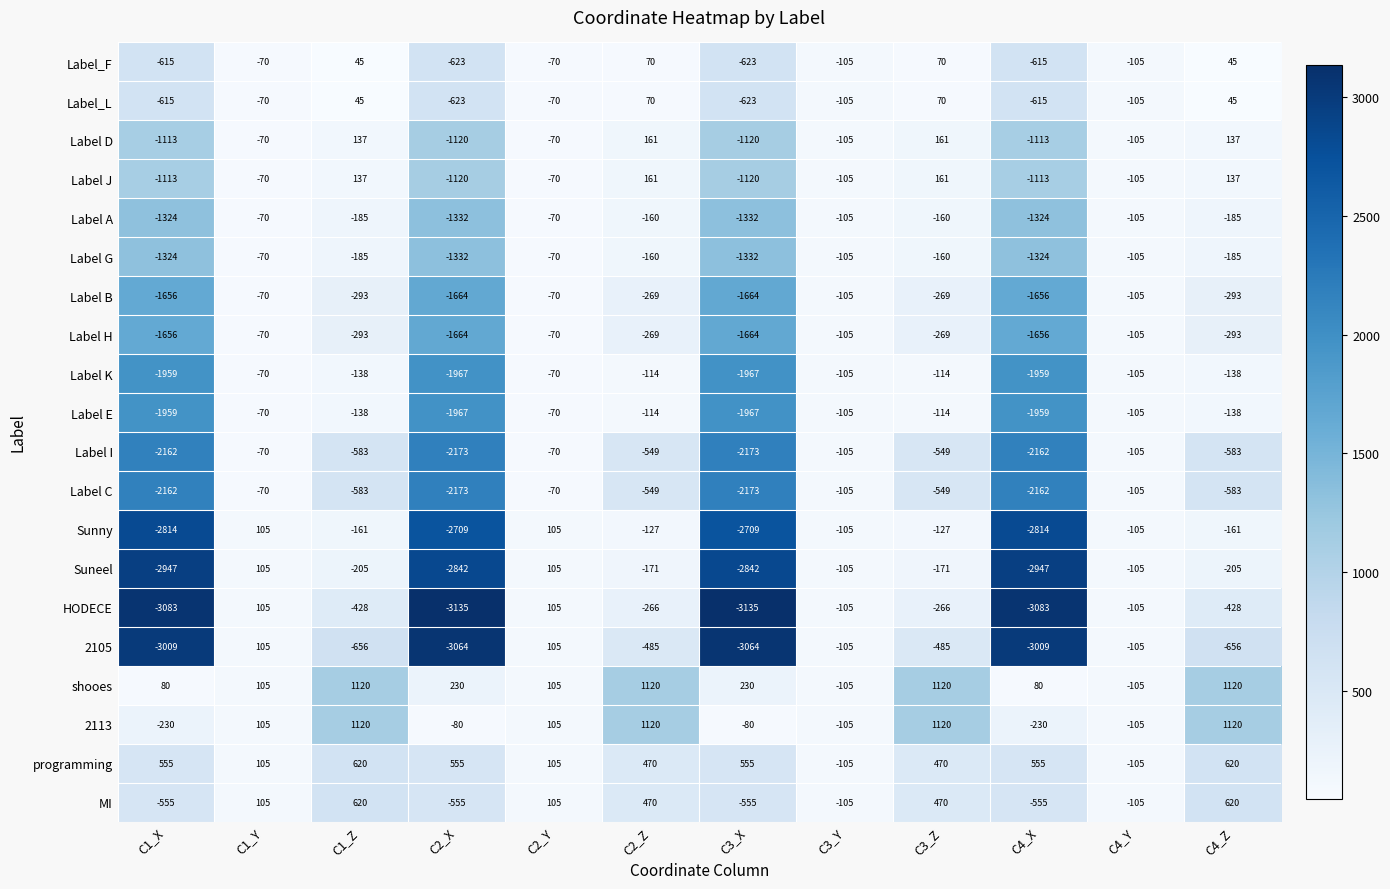

What is the difference between the Label E values at C3_Z and C1_X?

1845